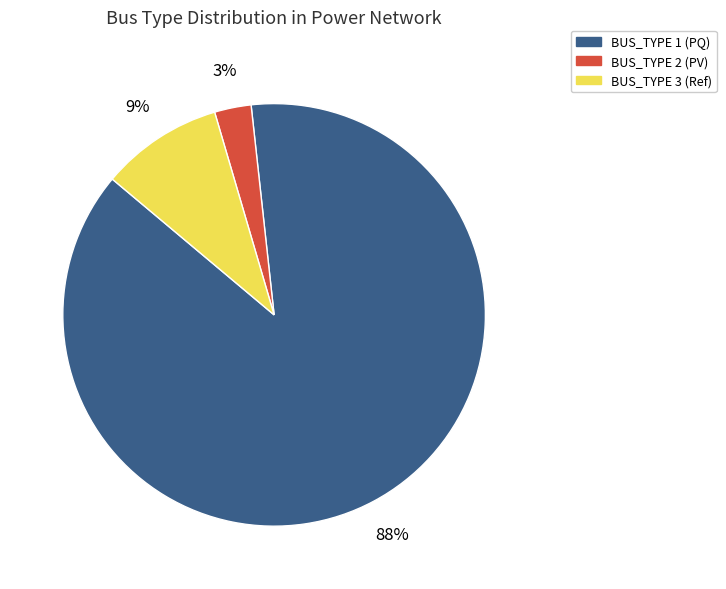

To the nearest percent, what is the average slice percentage?

33%